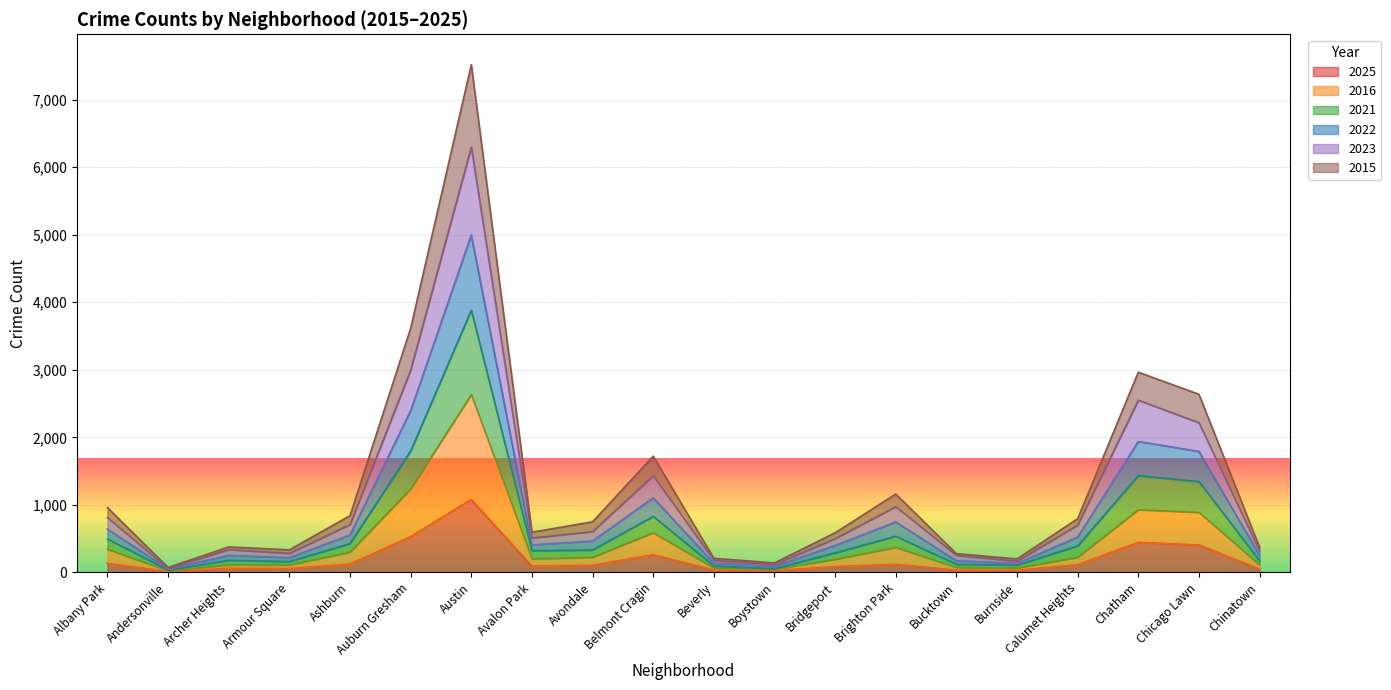

How many data points in 2022 are less than 749?

10